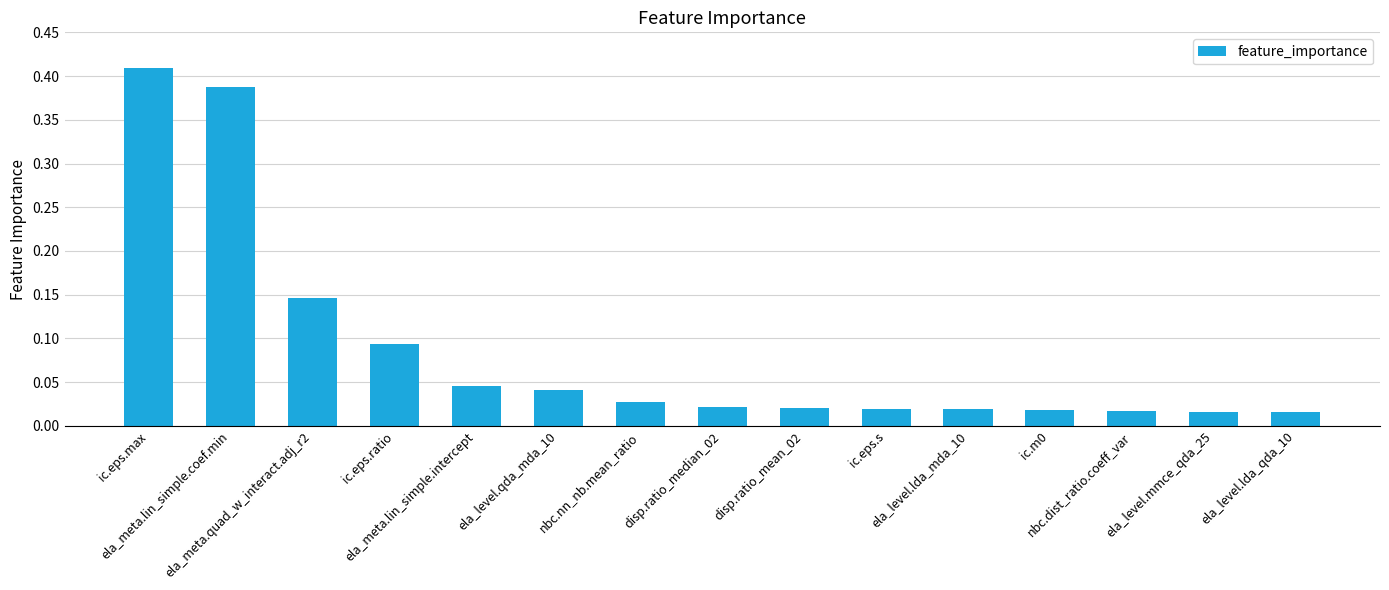

Reading left to right, what are all the values shown in this chart?

ic.eps.max=0.4	ela_meta.lin_simple.coef.min=0.4	ela_meta.quad_w_interact.adj_r2=0.1	ic.eps.ratio=0.1	ela_meta.lin_simple.intercept=0.0	ela_level.qda_mda_10=0.0	nbc.nn_nb.mean_ratio=0.0	disp.ratio_median_02=0.0	disp.ratio_mean_02=0.0	ic.eps.s=0.0	ela_level.lda_mda_10=0.0	ic.m0=0.0	nbc.dist_ratio.coeff_var=0.0	ela_level.mmce_qda_25=0.0	ela_level.lda_qda_10=0.0